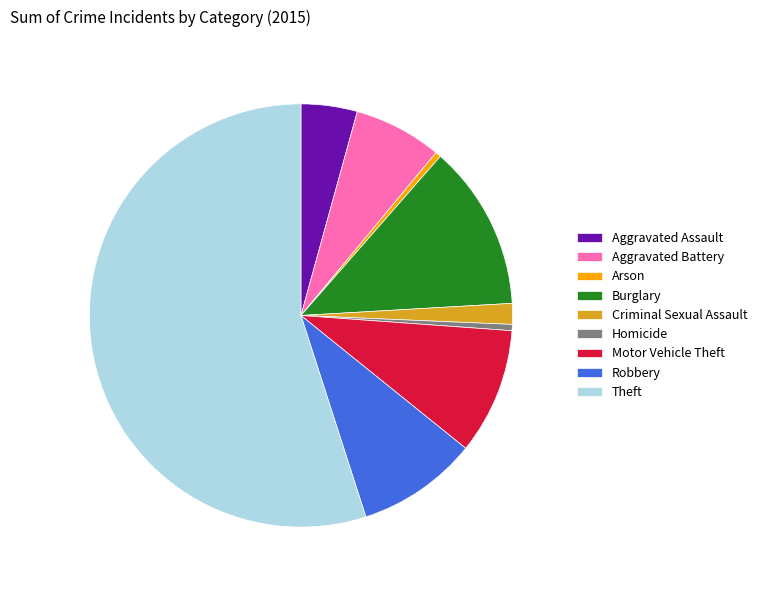

Count the number of slices in the pie.

9